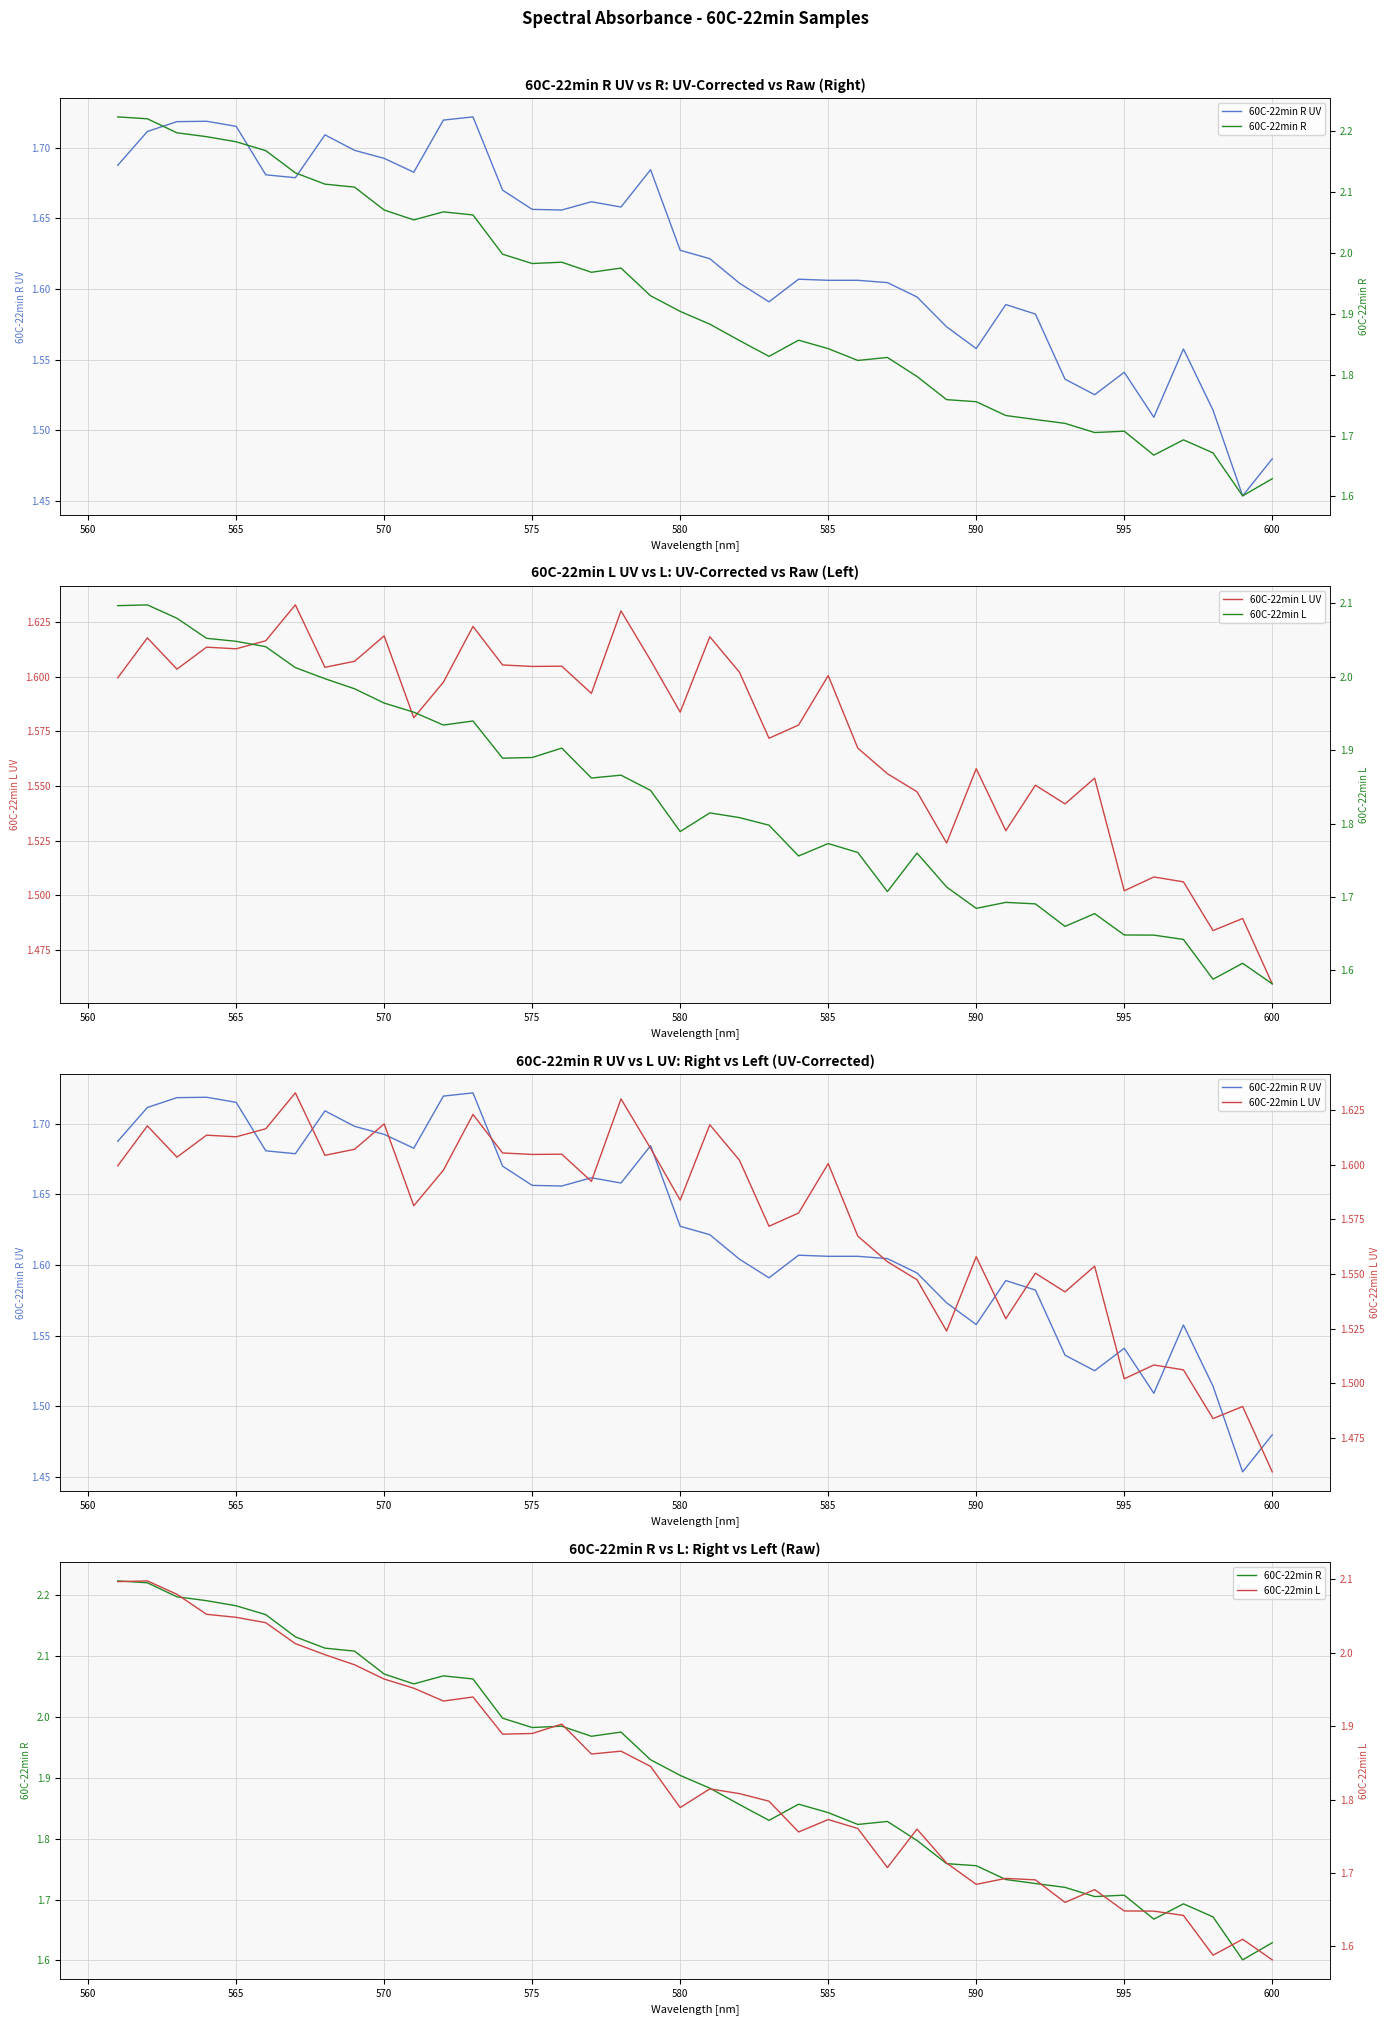

List the series in order of their peak value, lowest first.

60C-22min L UV, 60C-22min R UV, 60C-22min L, 60C-22min R